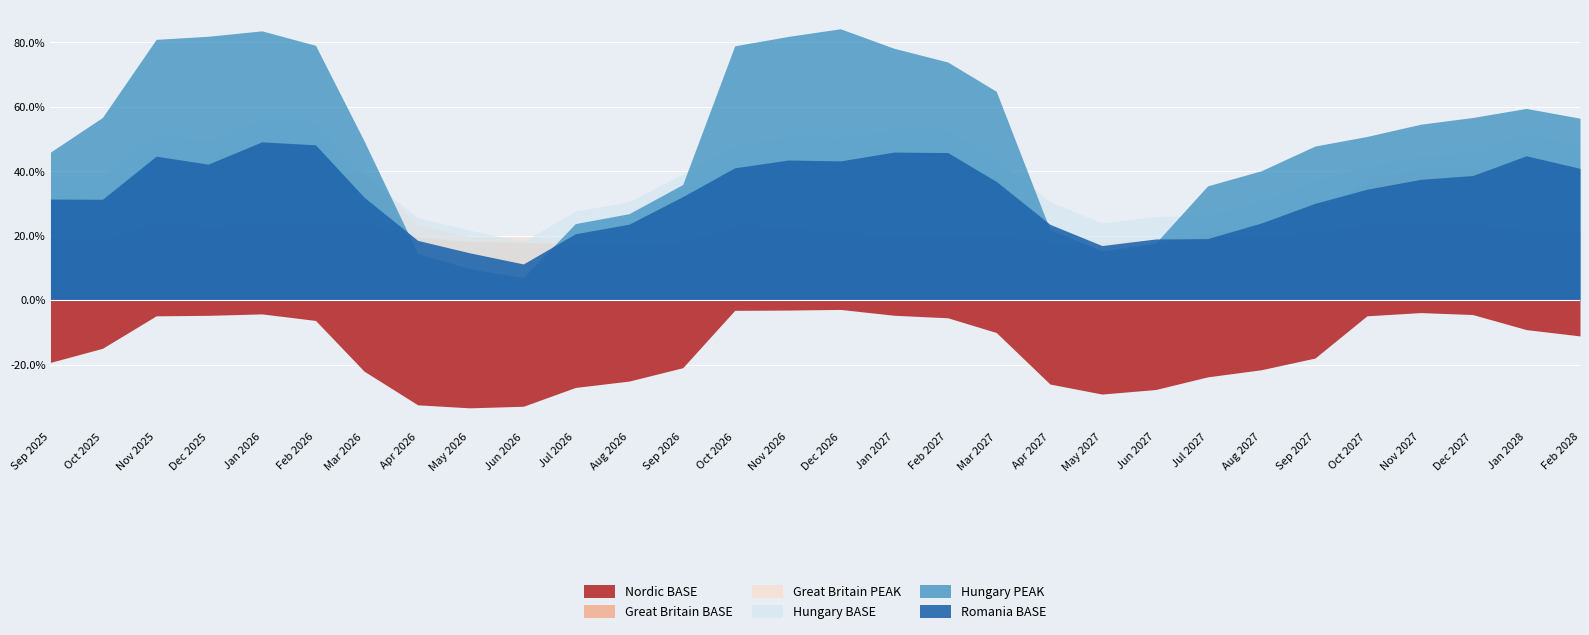

How many times do Great Britain BASE and Hungary PEAK cross each other?

4